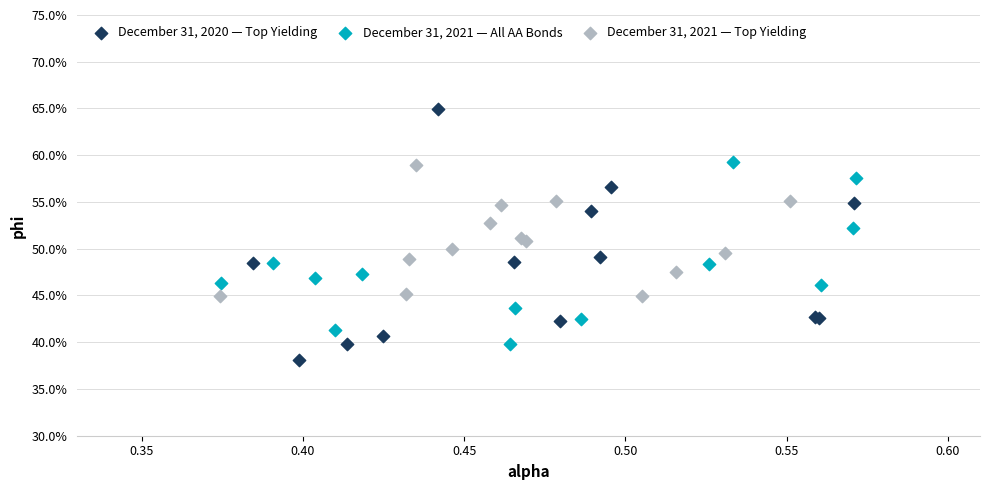

Which series contains the highest Y value?

December 31, 2020 — Top Yielding